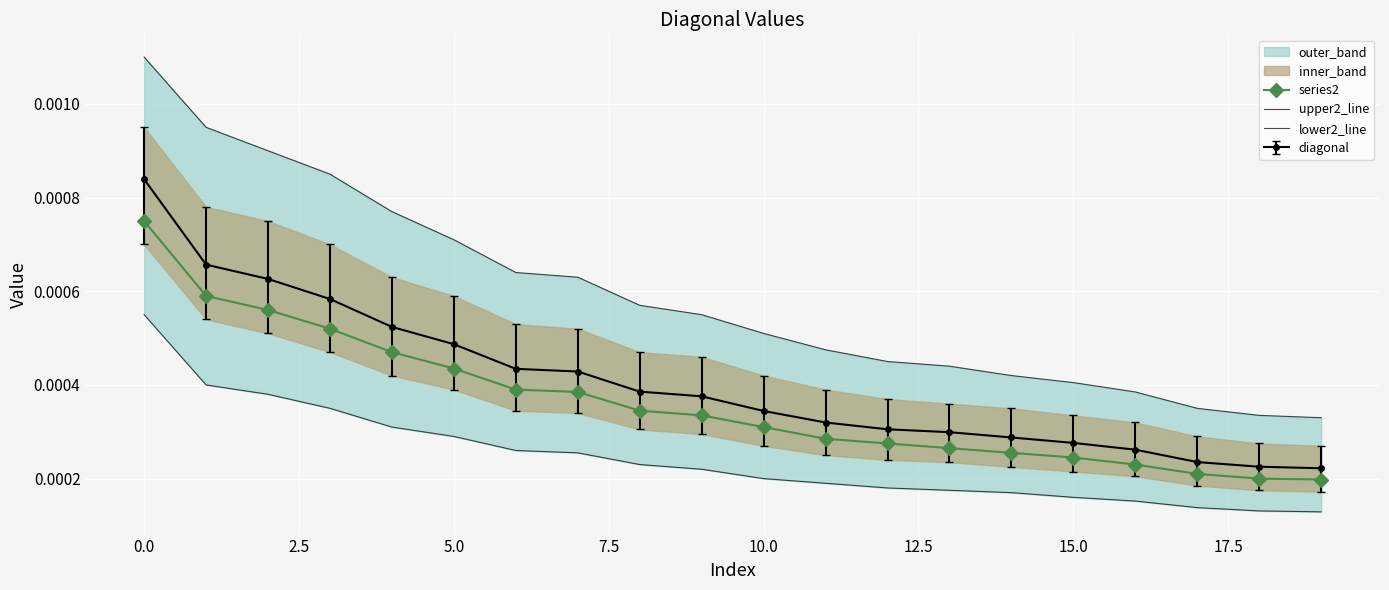

True or false: diagonal and series2 cross at least once.

False